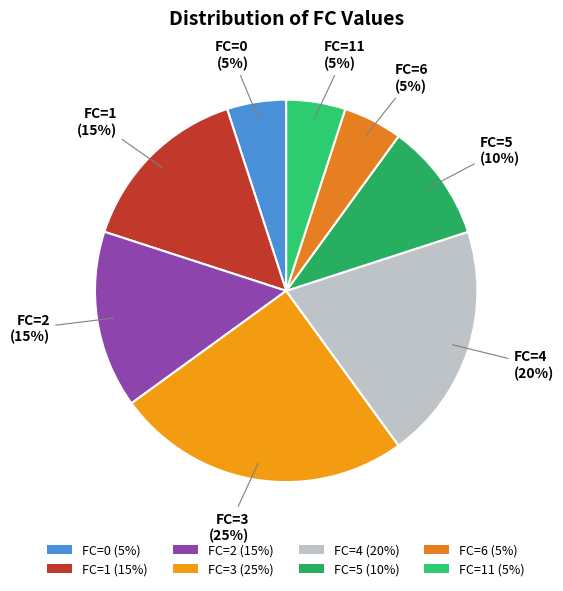

Is there any slice that represents more than half of the pie?

No